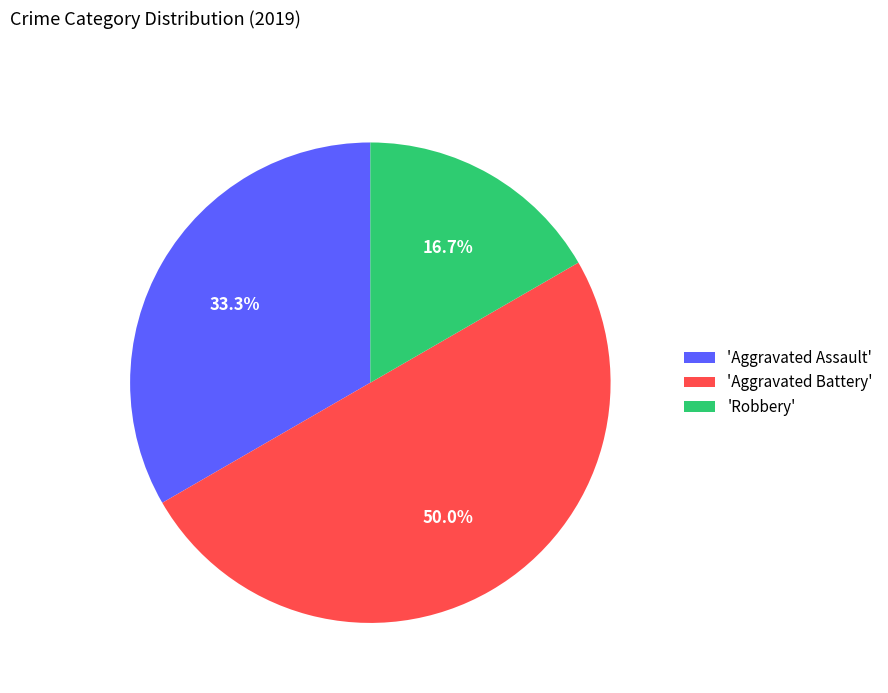

Which slice is the largest?

'Aggravated Battery'